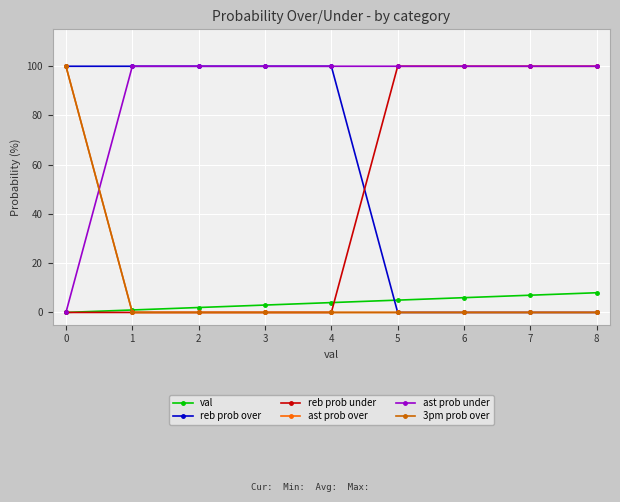

What is the difference between the second highest and minimum values in the reb prob over series?

100